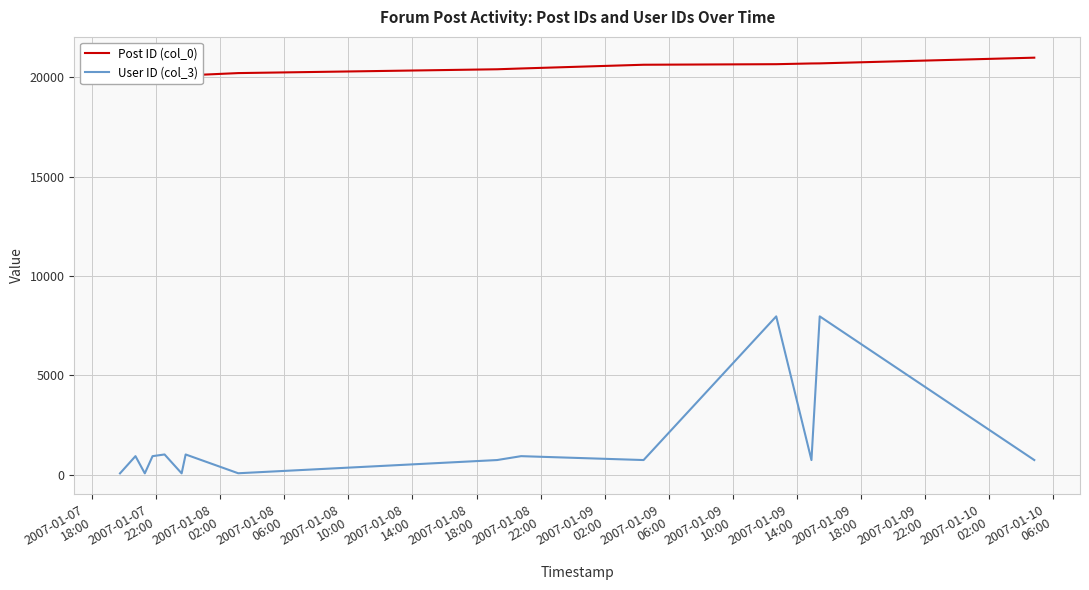

What is the average value of the Post ID (col_0) series?

20346